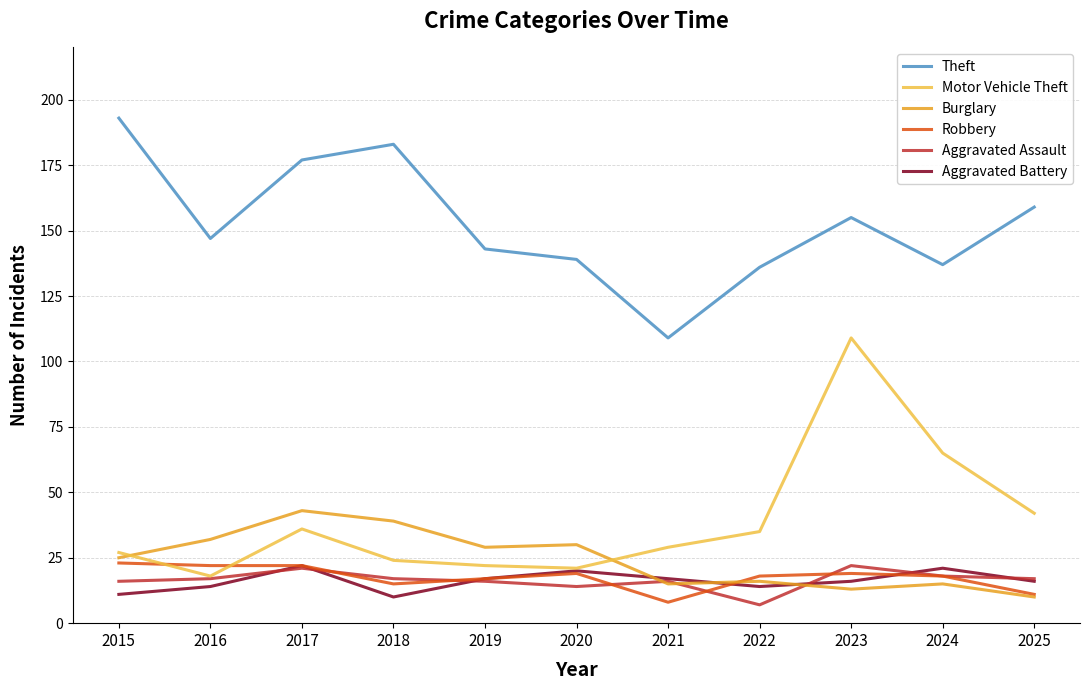

What is the approximate value of Robbery at 2020?

19